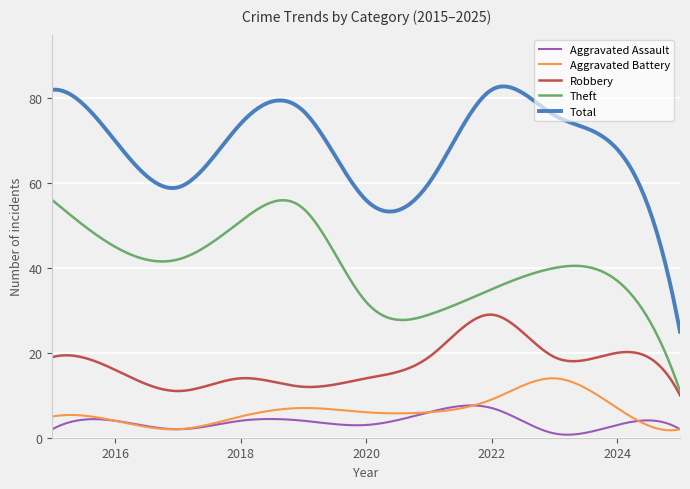

Which series has the largest range (max minus min)?

Total